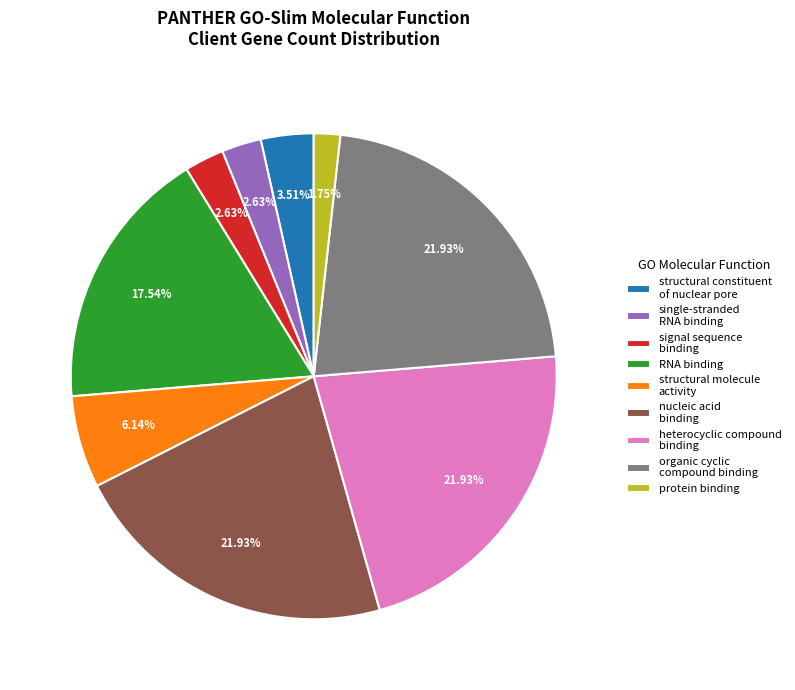

To the nearest percent, what is the average slice percentage?

11%